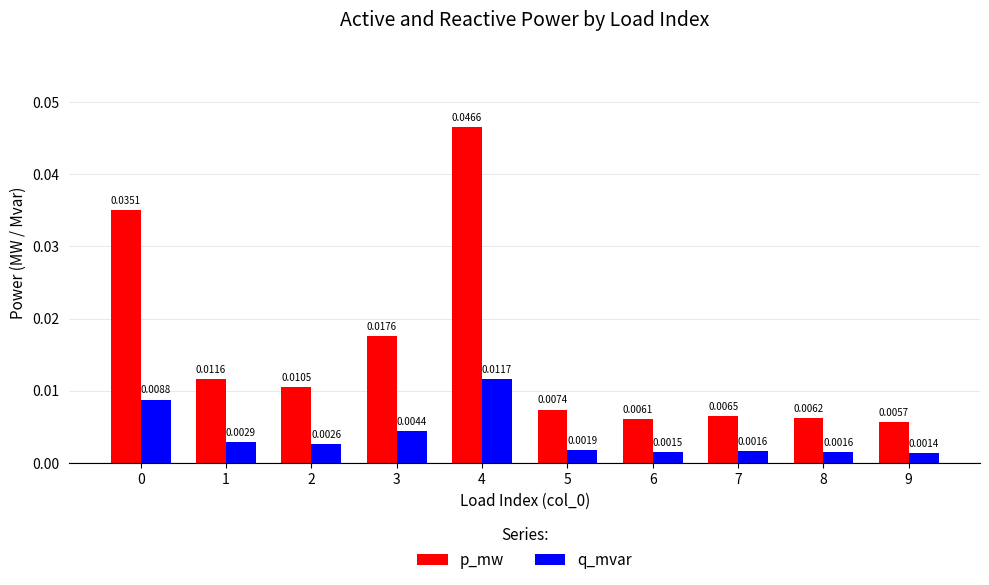

Which series has the largest range (max minus min)?

p_mw